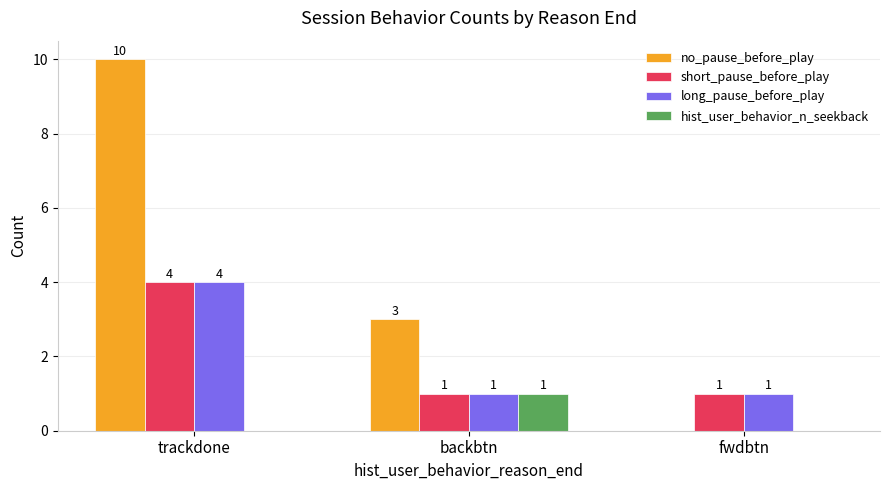

What is the maximum value shown in the chart?

10